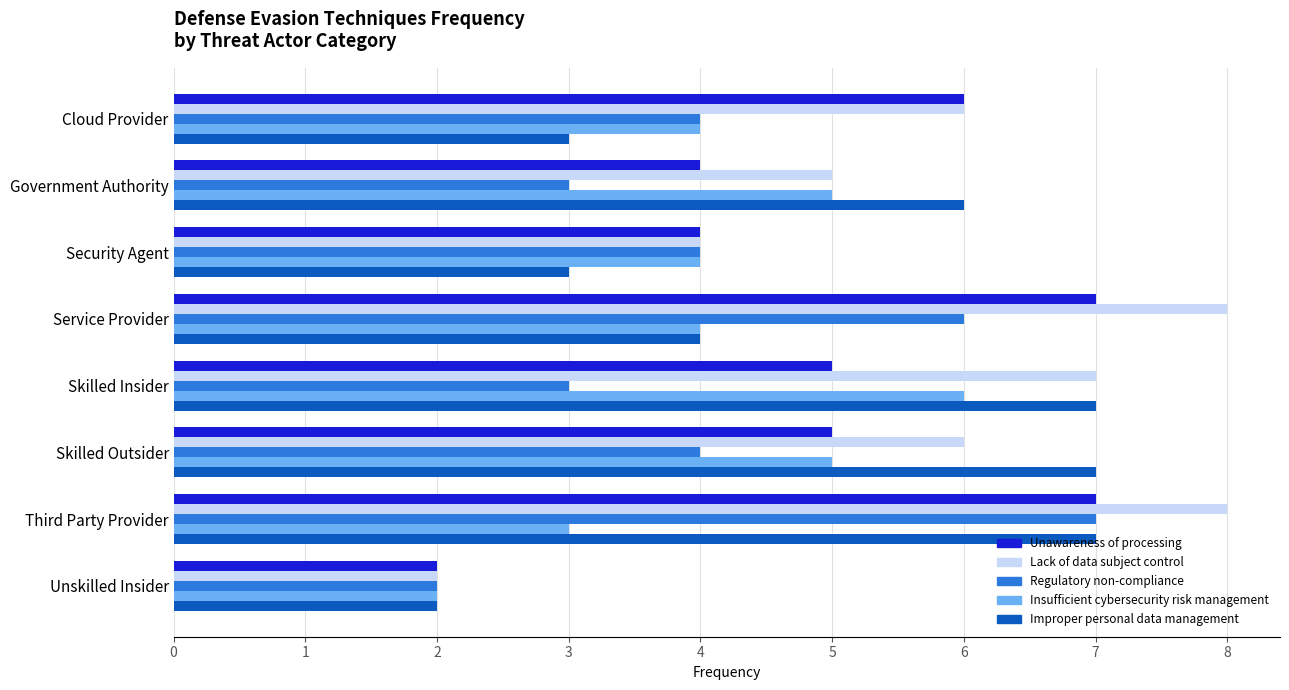

What is the difference between the highest and lowest values at Third Party Provider?

5